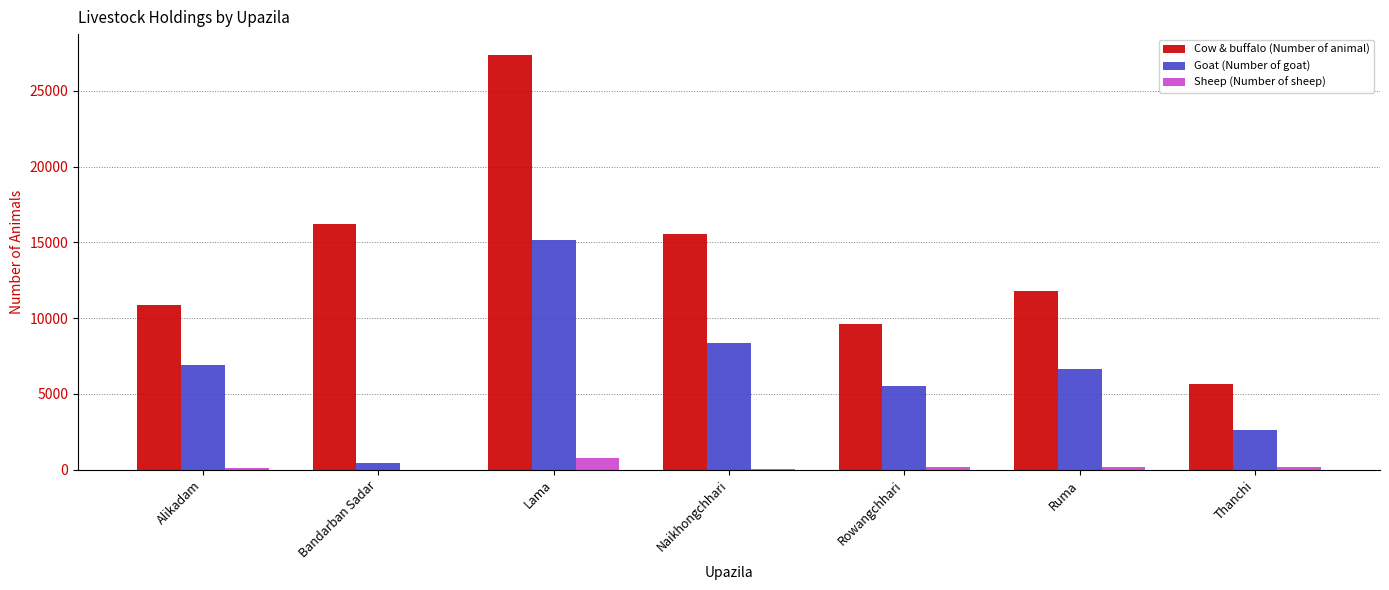

What is the maximum value shown in the chart?

27372